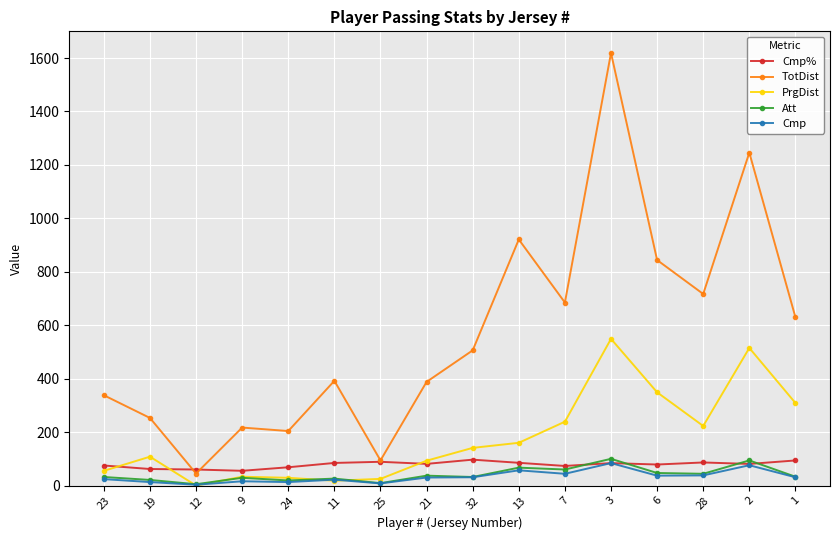

What is the sum of the Cmp% values at 25 and 32?

185.8